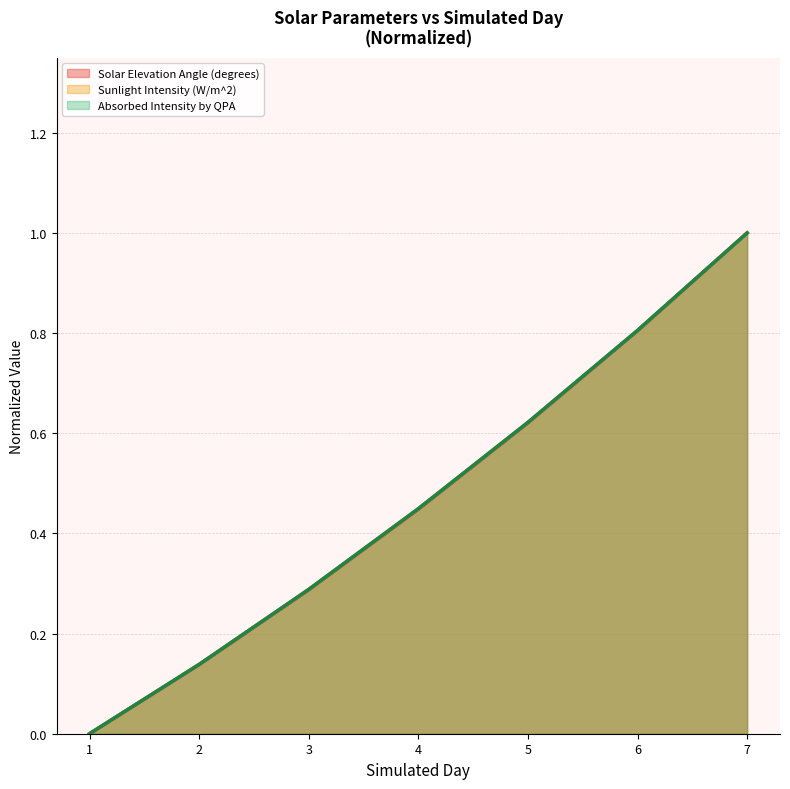

Which series contains the highest Y value?

Solar Elevation Angle (degrees)